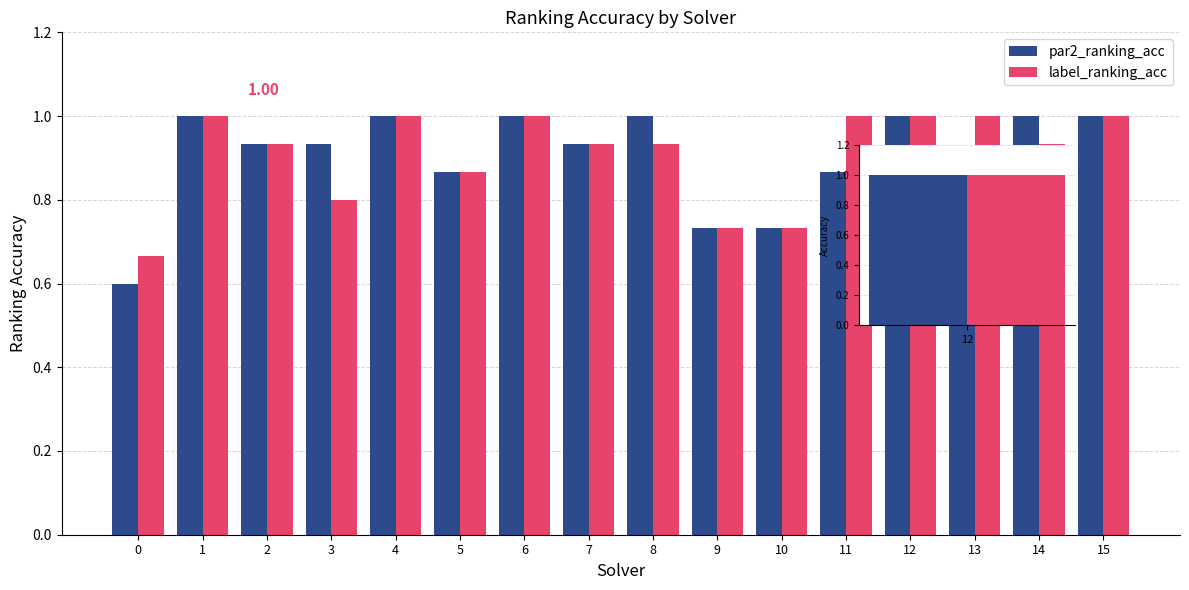

Is the value of par2_ranking_acc at 7 greater than the value of label_ranking_acc at 15?

No